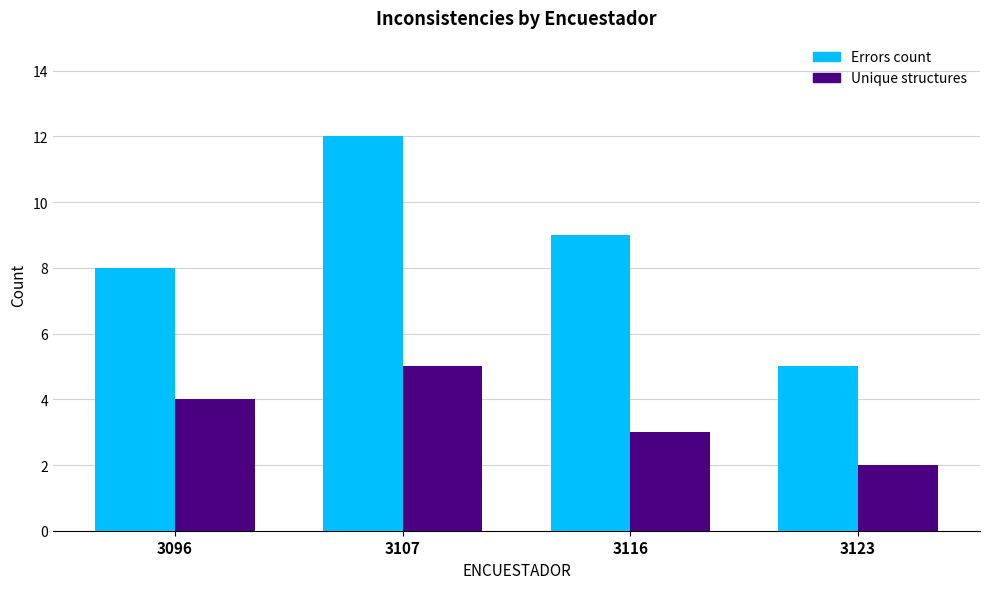

What is the sum of the Errors count values at 3096 and 3123?

13